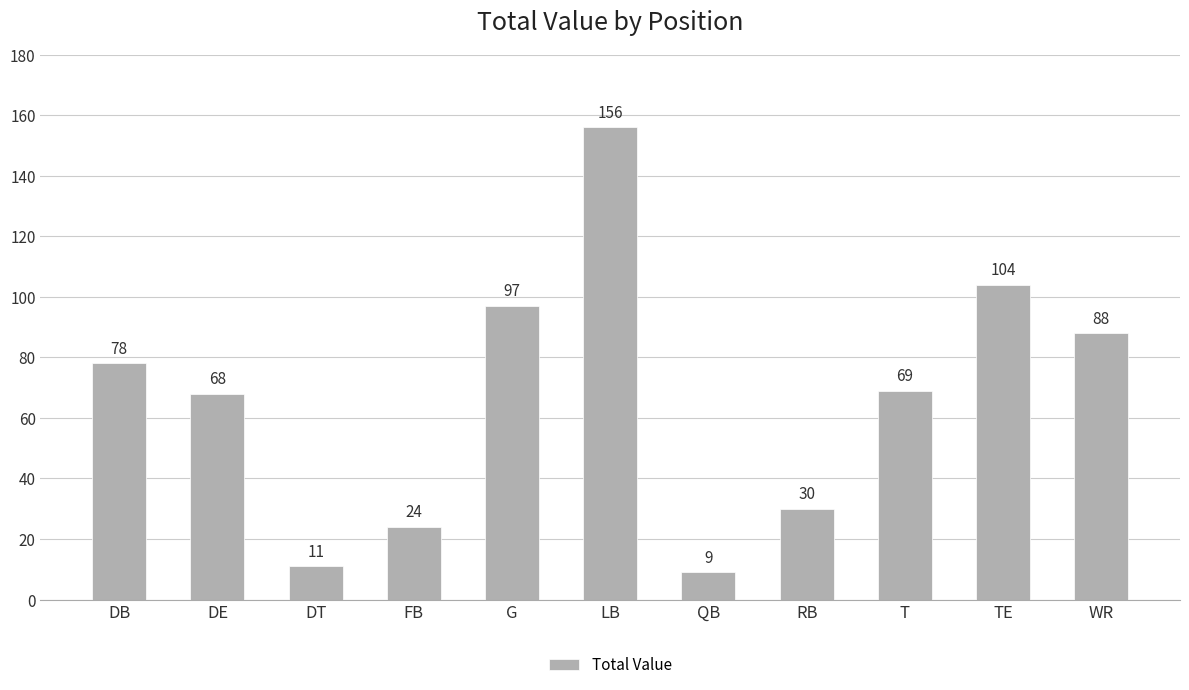

Reading left to right, transcribe all the data shown in this chart.

78	68	11	24	97	156	9	30	69	104	88